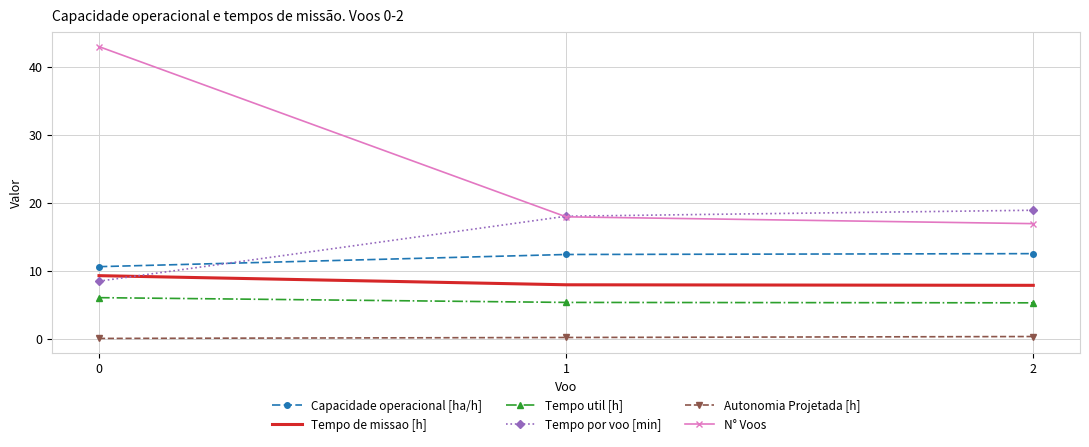

What is the difference between the N° Voos values at 1 and 2?

1.0